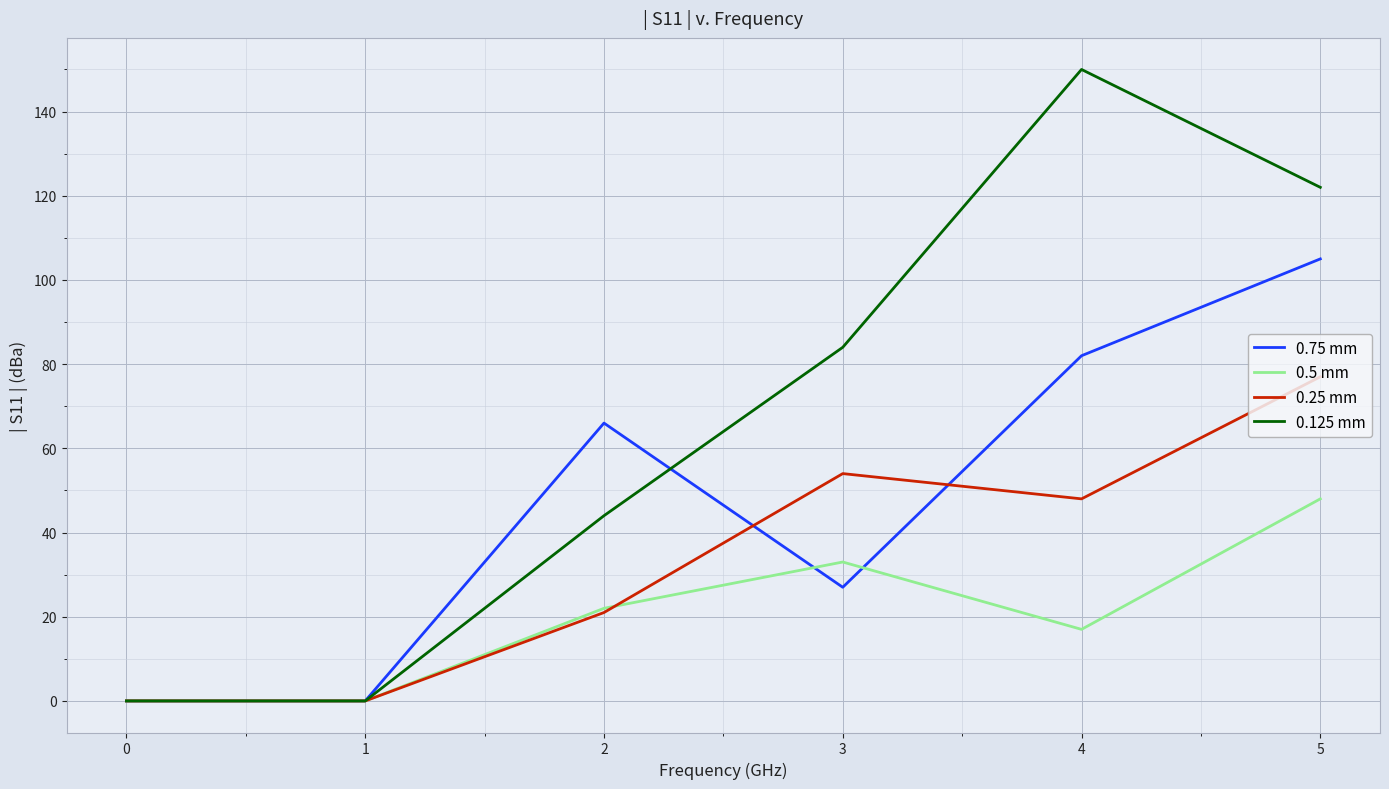

What is the spread (max minus min) of values at 3?

57